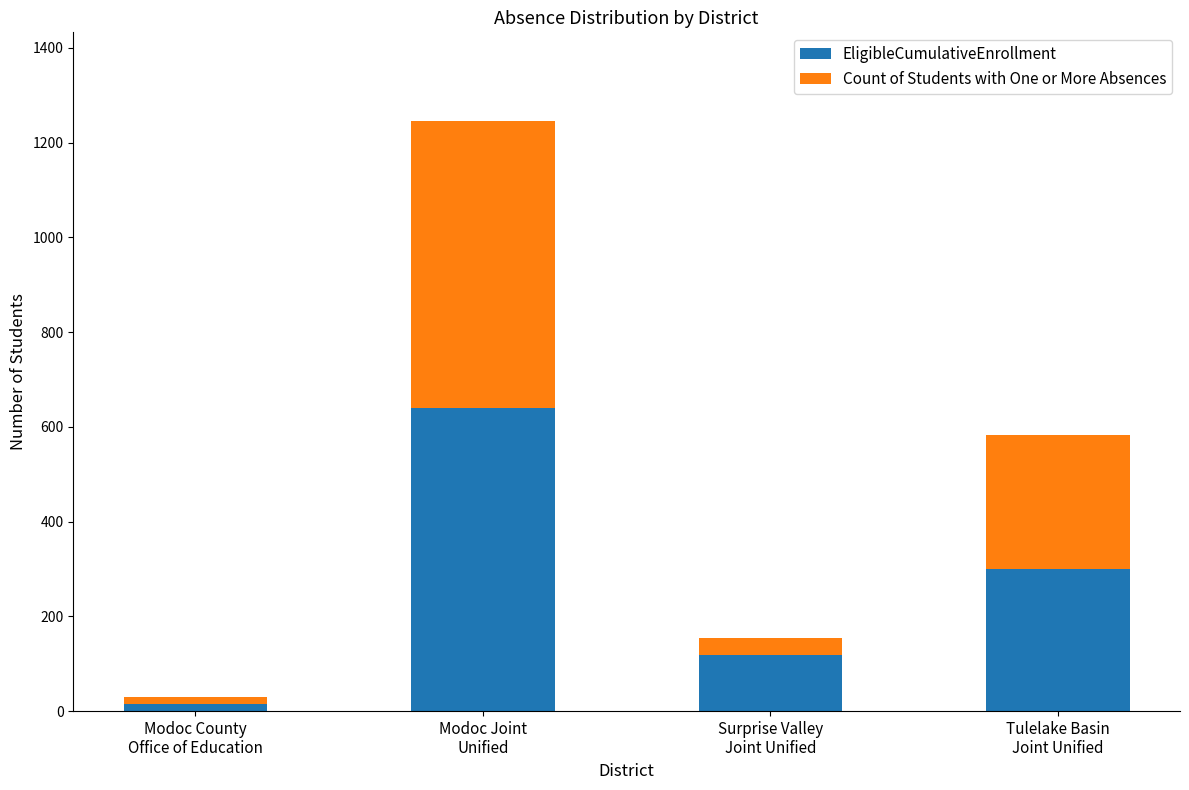

The value of EligibleCumulativeEnrollment at Surprise Valley
Joint Unified is 208. True or false?

False